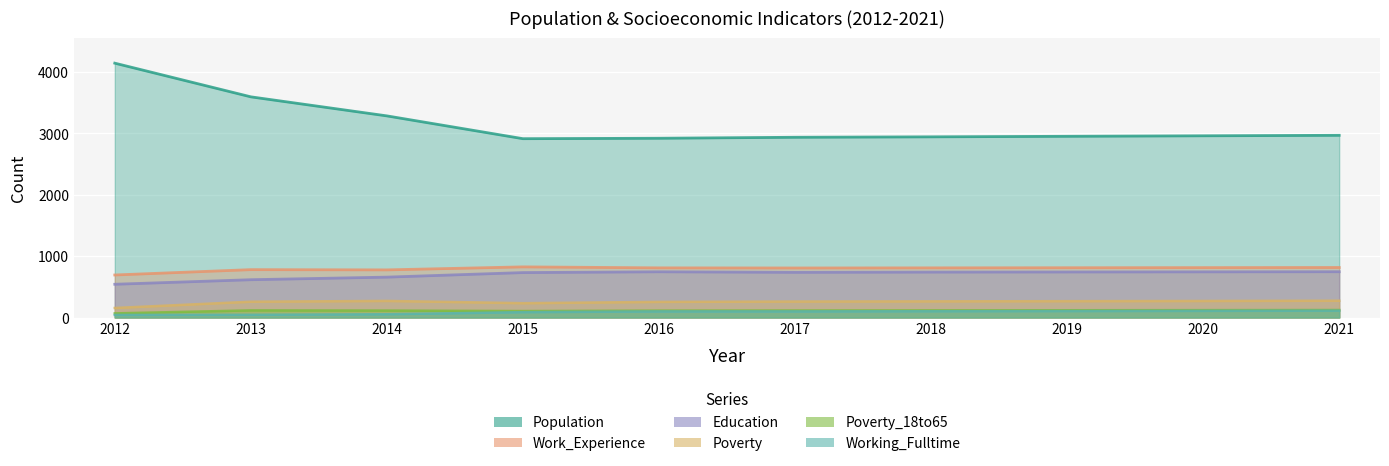

True or false: Education and Working_Fulltime cross at least once.

False